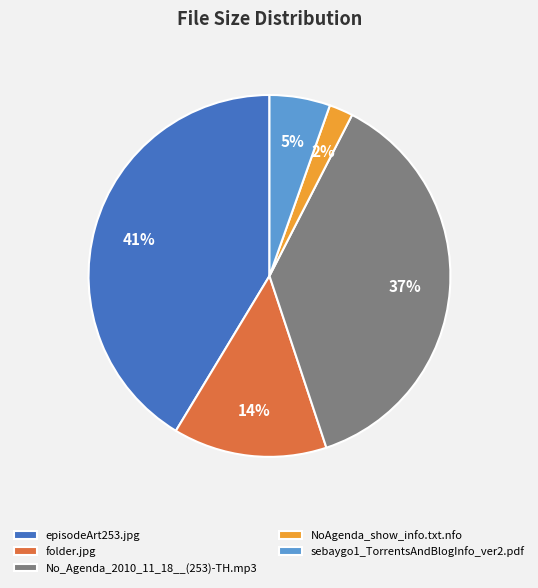

How many segments does this pie chart have?

5